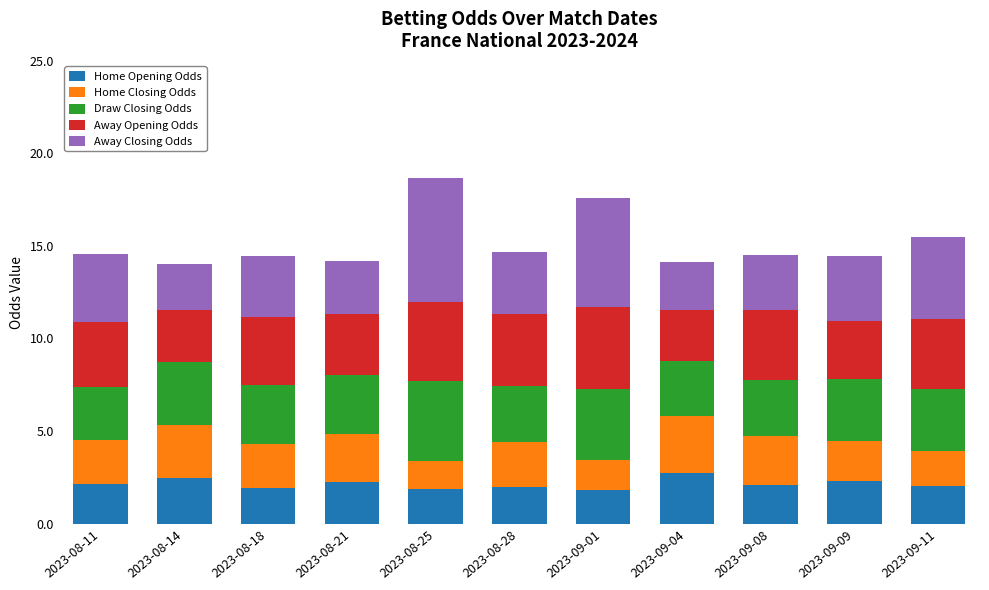

At which category is the sum across all series the highest?

2023-08-25